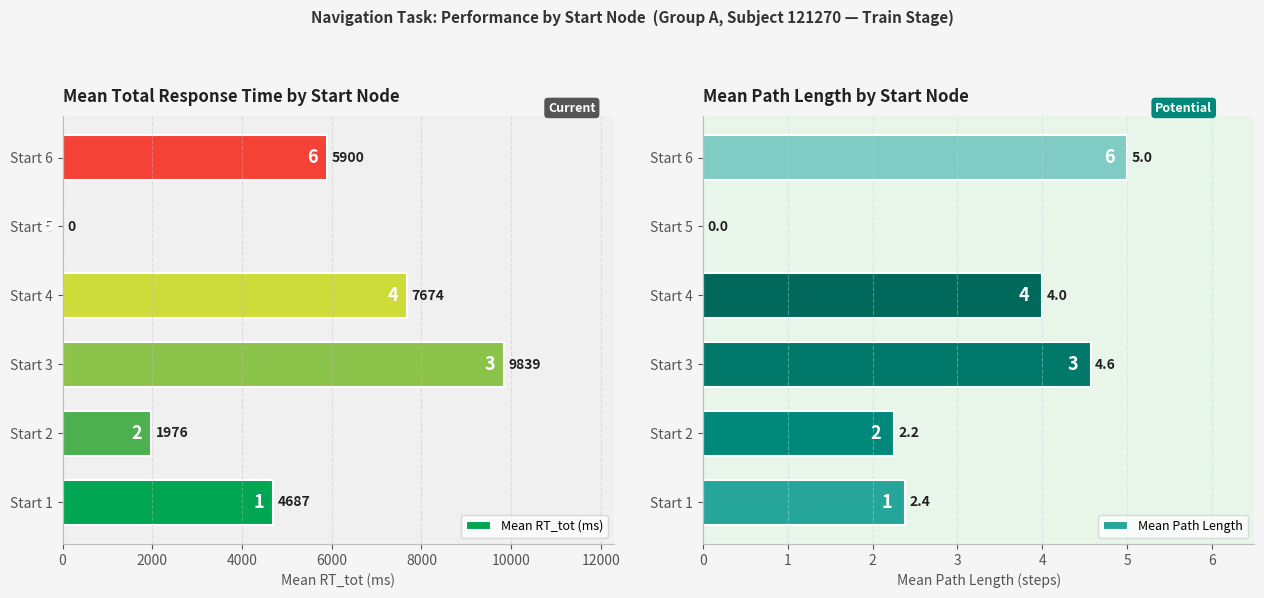

What is the value of the Mean RT_tot (ms) bar at the 2nd from the left?

1976.0